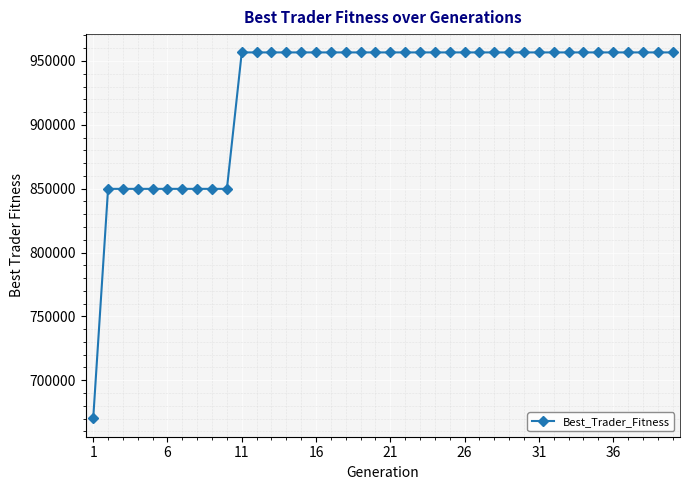

What is the maximum value shown in the chart?

956697.6